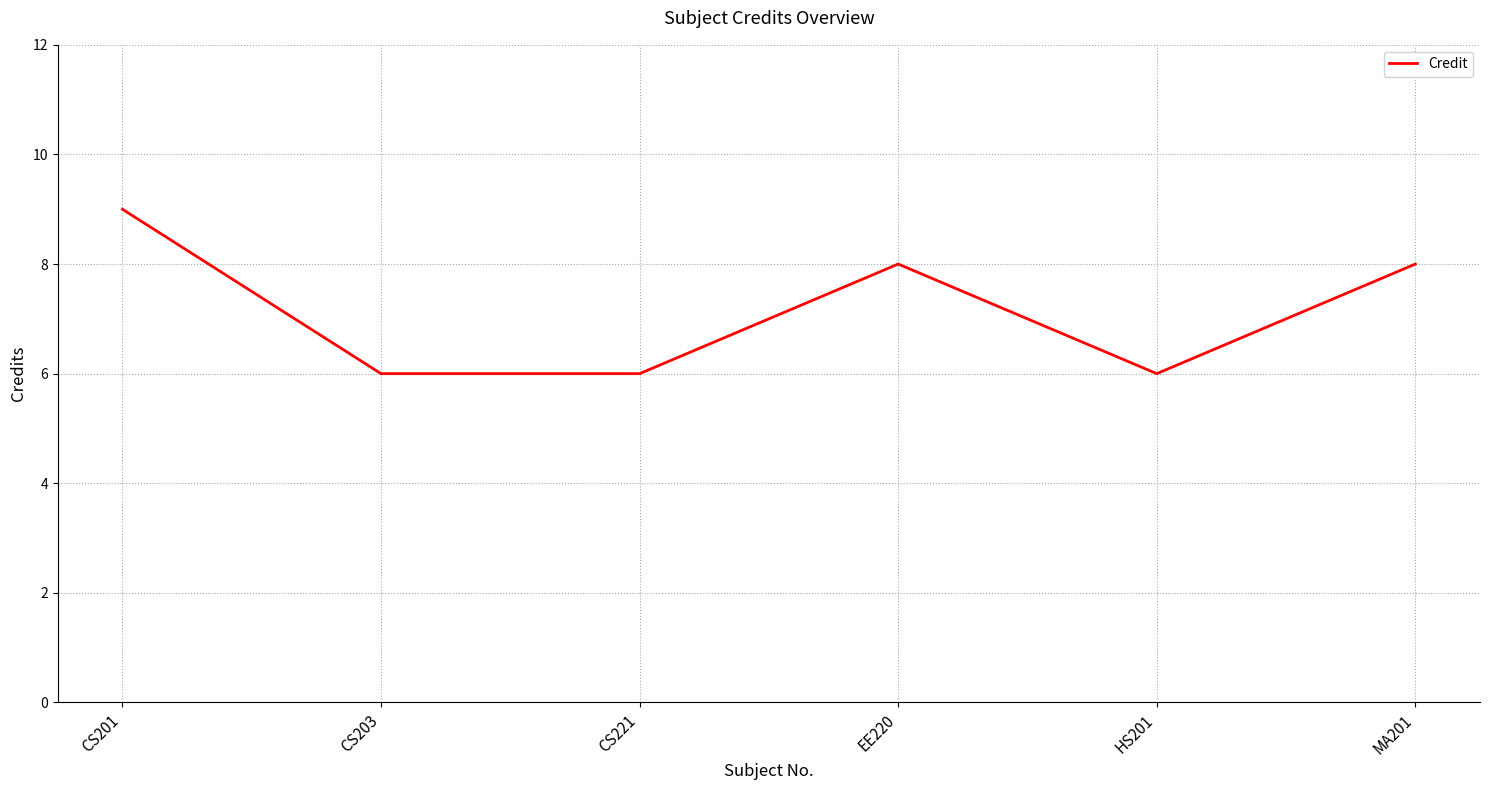

Reading left to right, transcribe all the data shown in this chart.

9	6	6	8	6	8